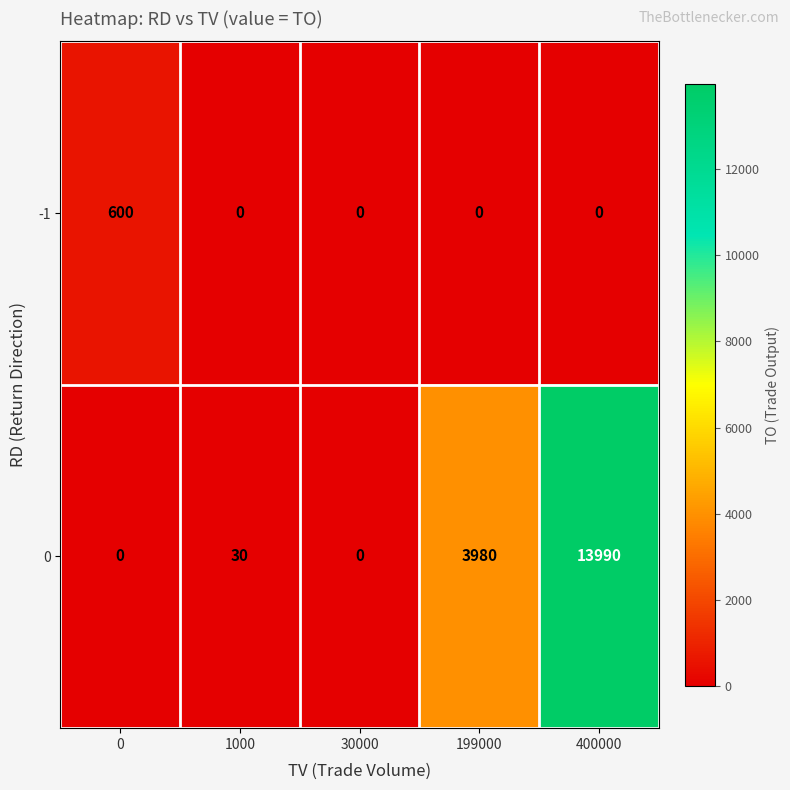

How many distinct data groups are displayed?

2